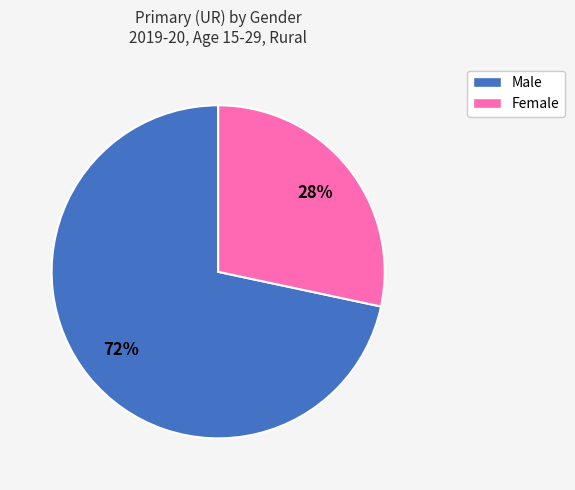

What percentage is the Male slice, to the nearest percent?

72%